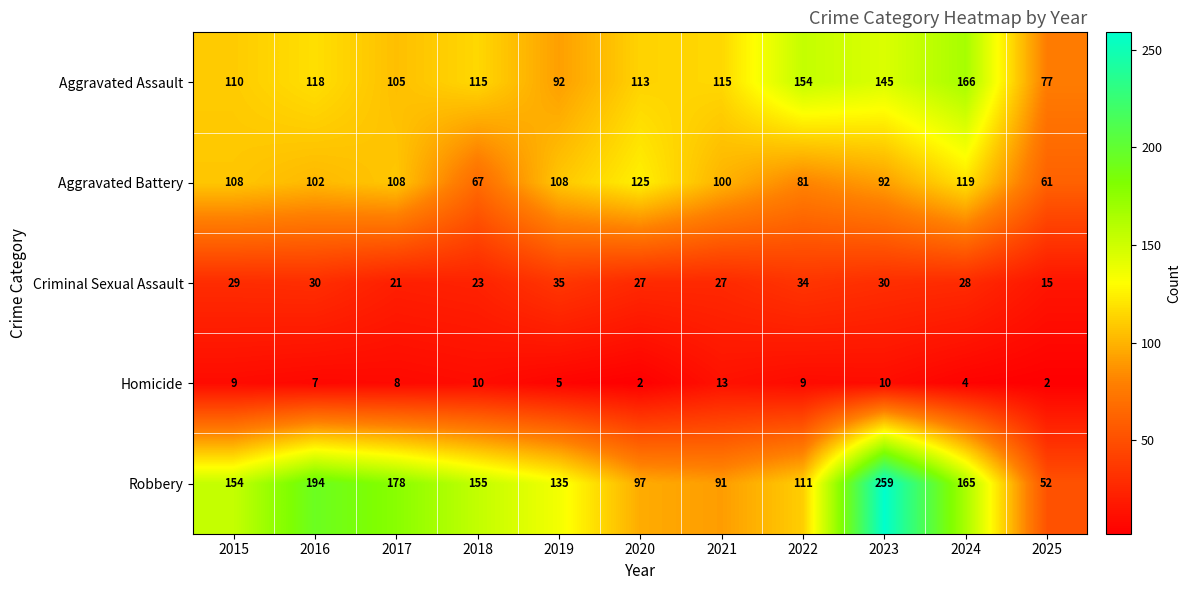

What is the difference between the highest and lowest values at 2018?

145